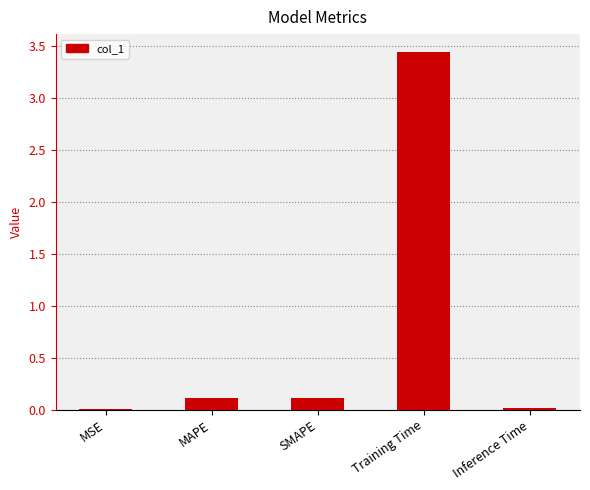

The value at Inference Time is 0.0. True or false?

True